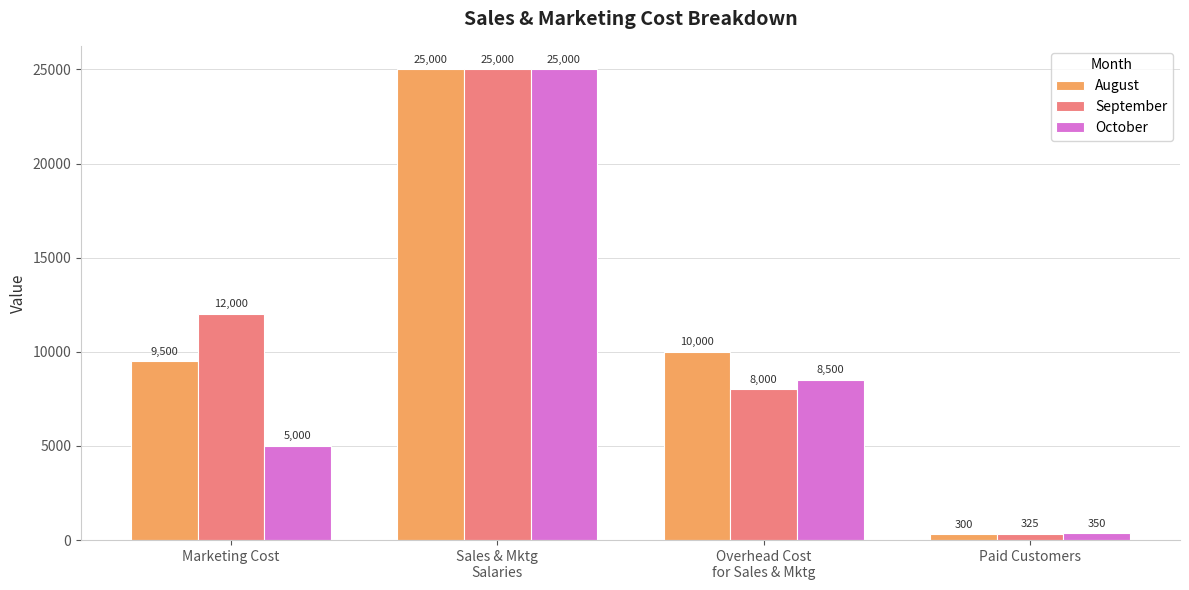

What is the average value of the September series?

11331